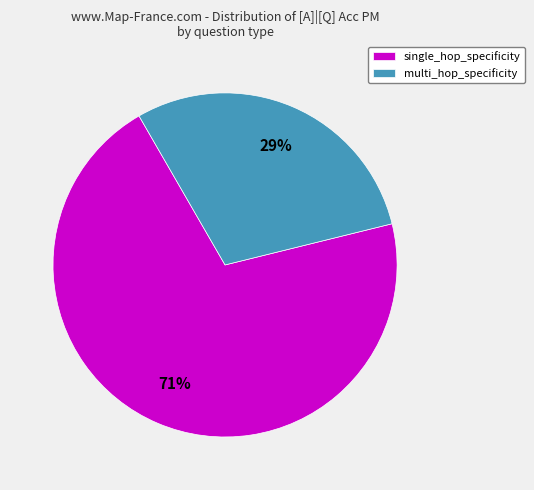

What is the smallest slice in the pie chart?

multi_hop_specificity